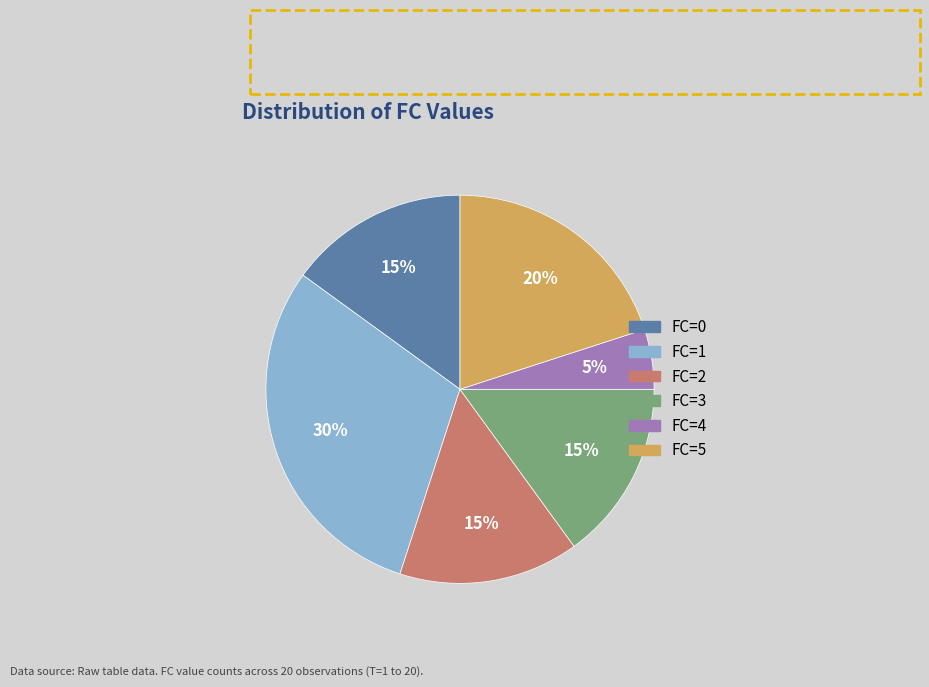

How many segments does this pie chart have?

6